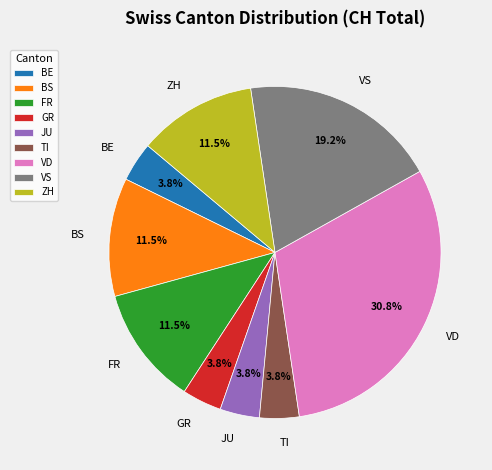

What percentage is the BE slice, to the nearest percent?

4%